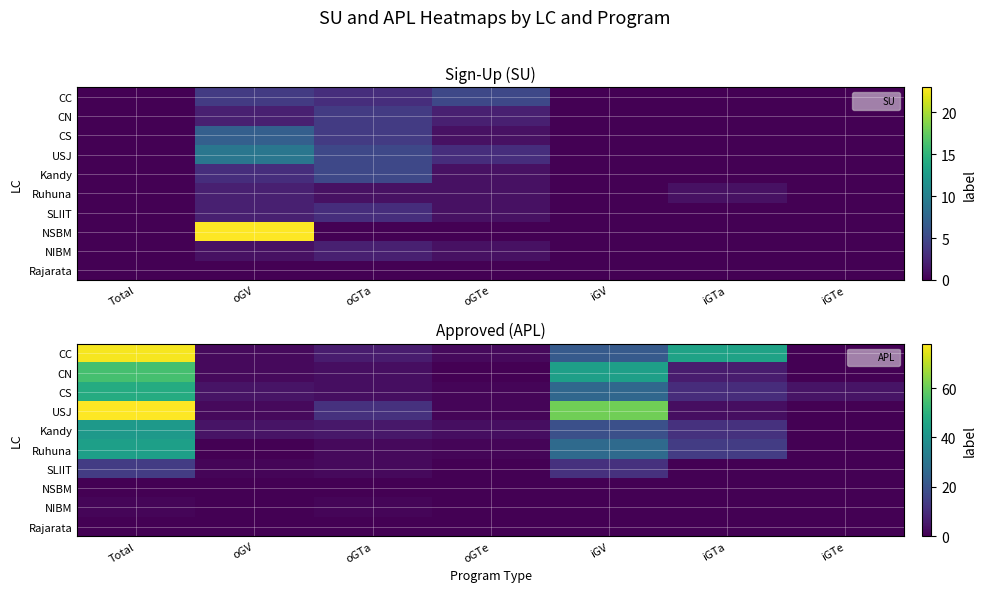

What is the highest value of the CN series?

55